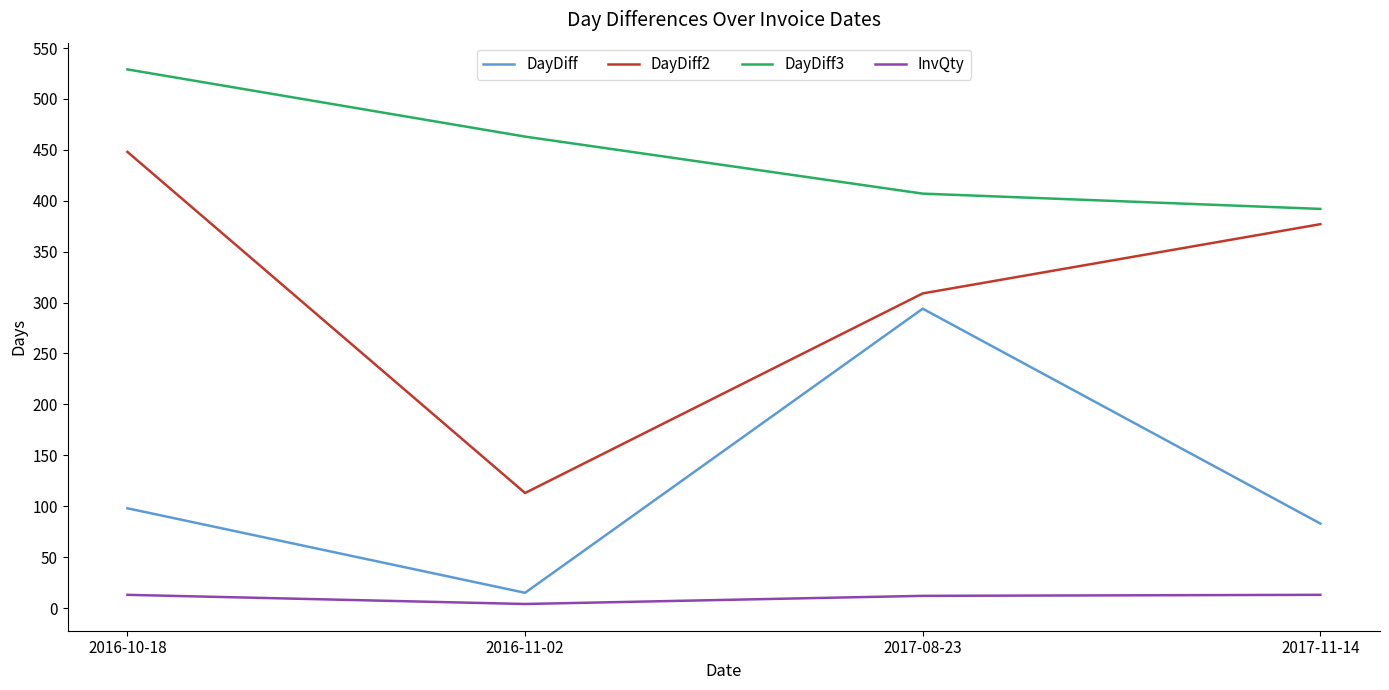

True or false: DayDiff3 has more than 0 points higher than both neighbors.

False